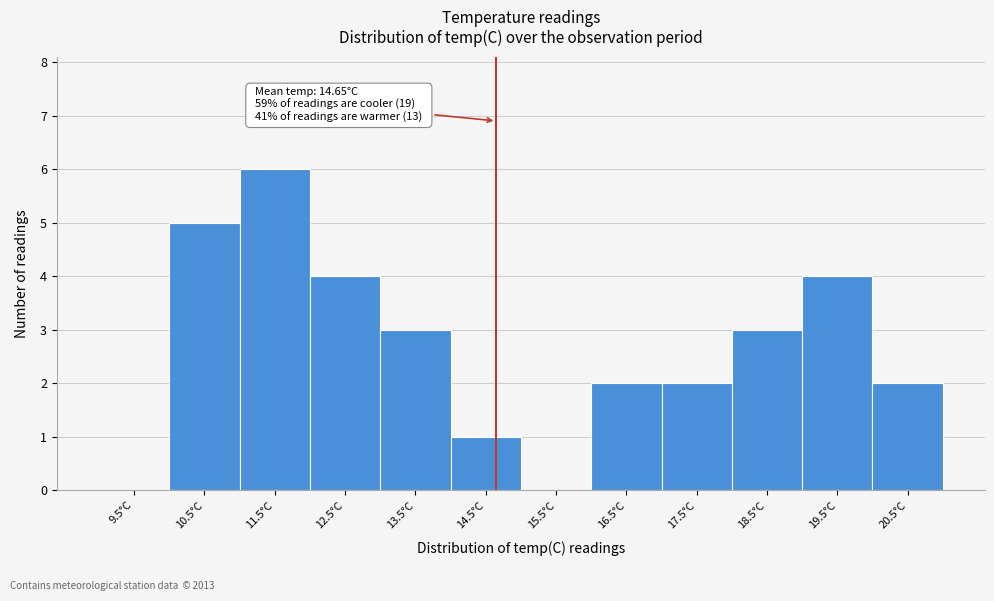

Which range on the x-axis has the tallest bar?

11 to 12